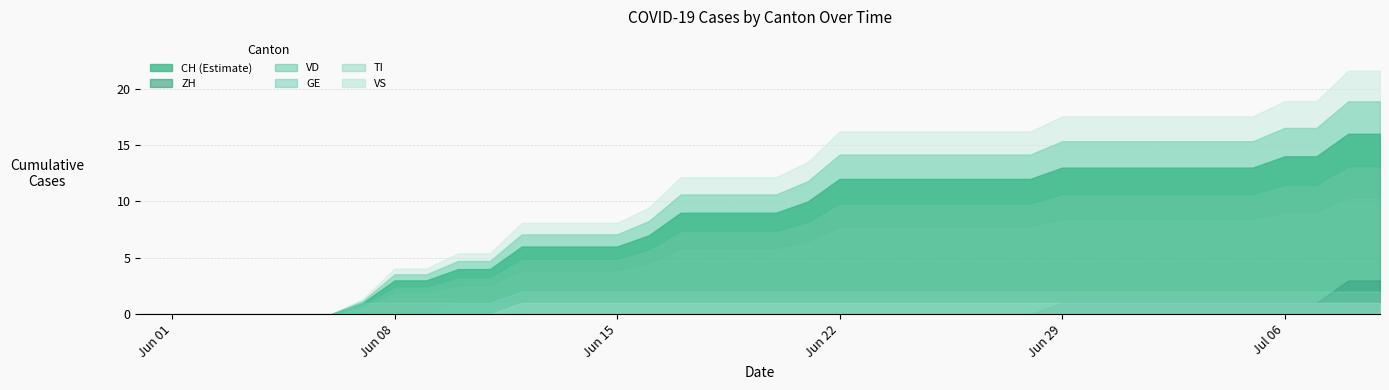

Rank the series by their maximum value, from highest to lowest.

CH, ZH, TI, GE, VS, VD